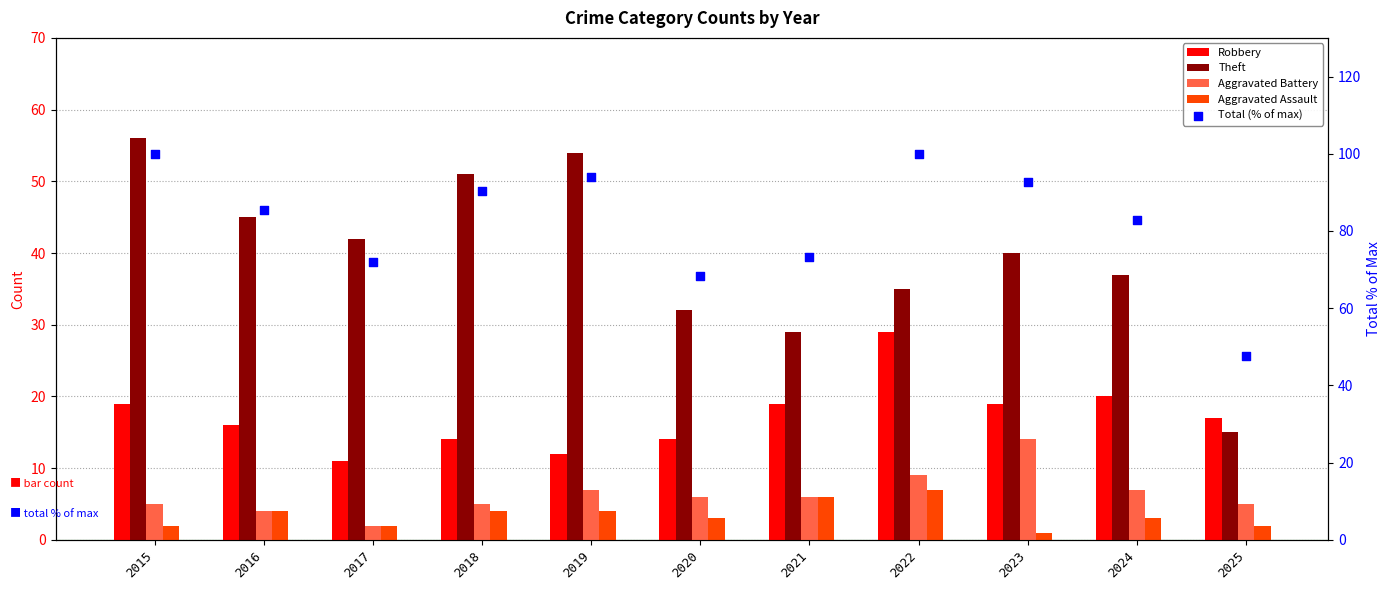

Which series has the largest total across all categories?

Total (% of max)